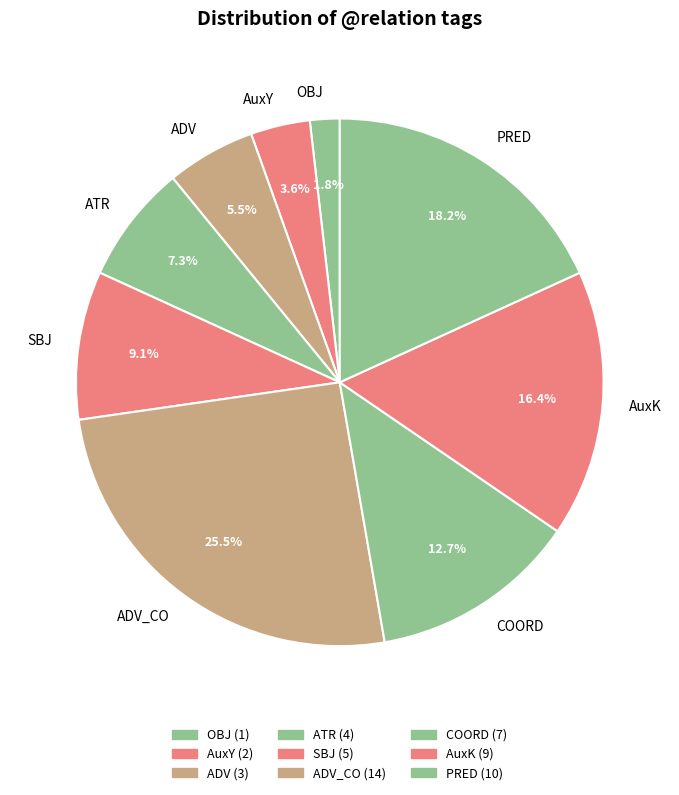

How many segments does this pie chart have?

9